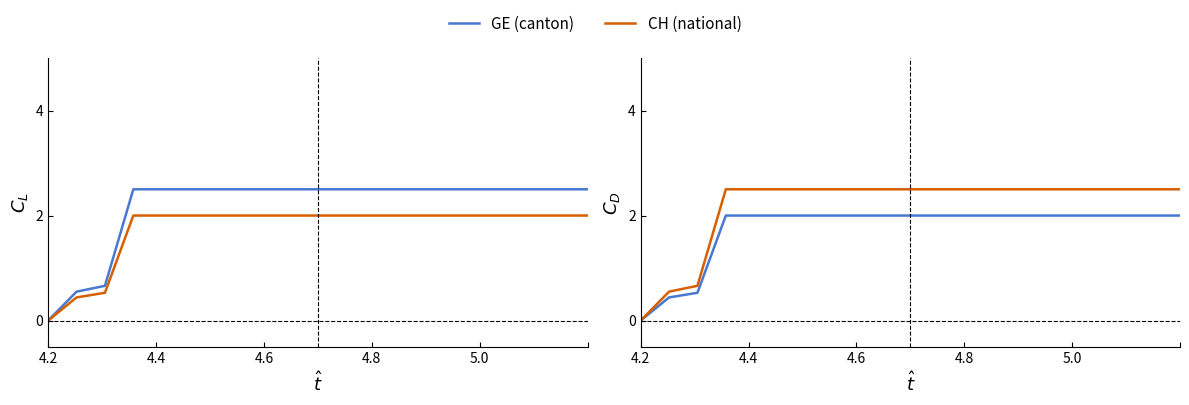

How many values in the GE (canton) series are below 2?

3